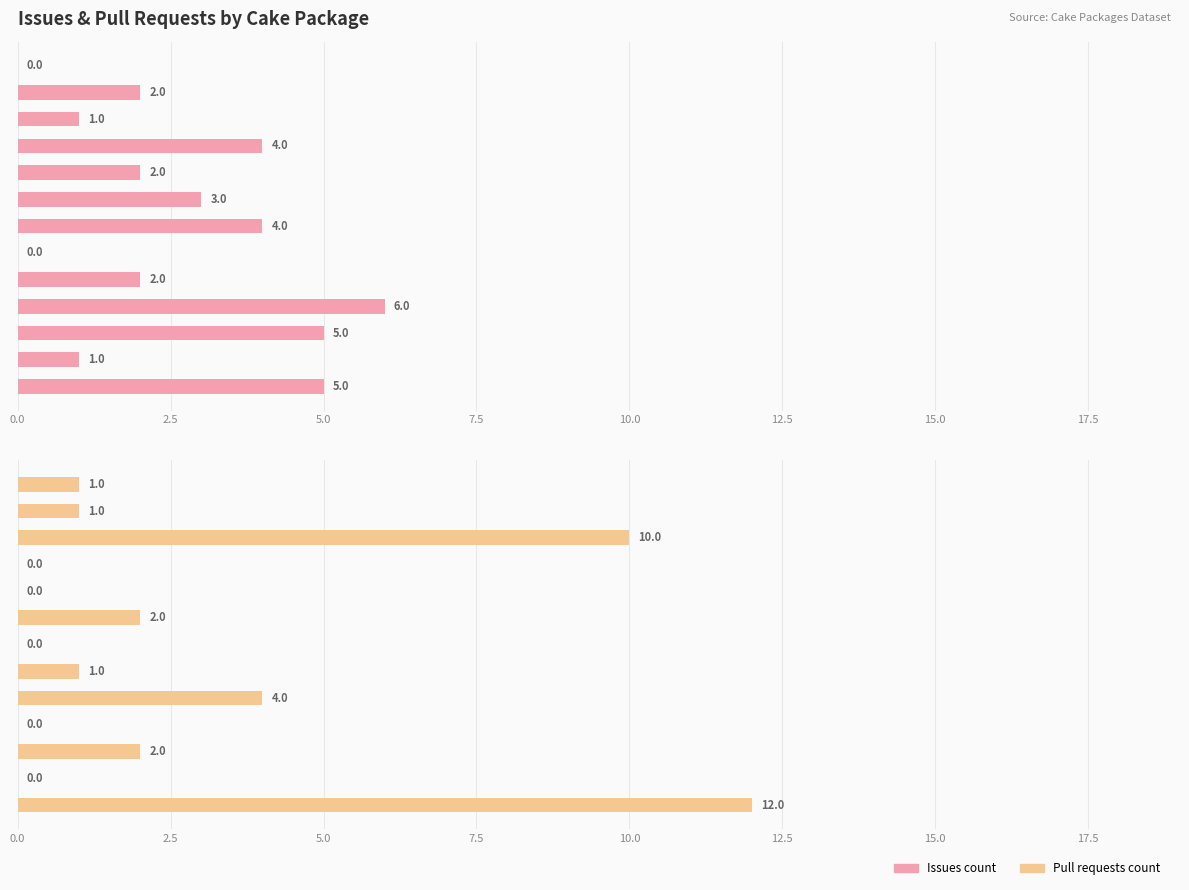

Is the value of Pull requests count at 0.0 greater than the value of Issues count at 5.0?

No